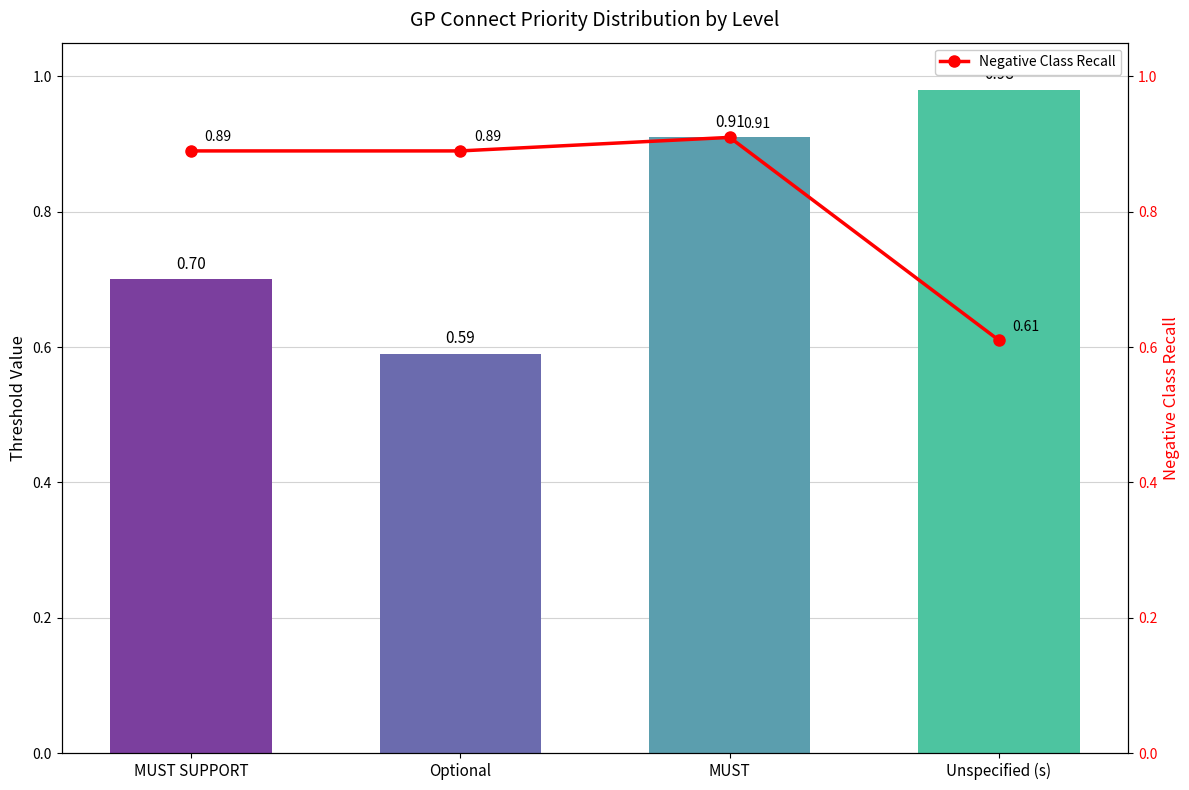

Which label corresponds to the smallest value in the chart?

Optional